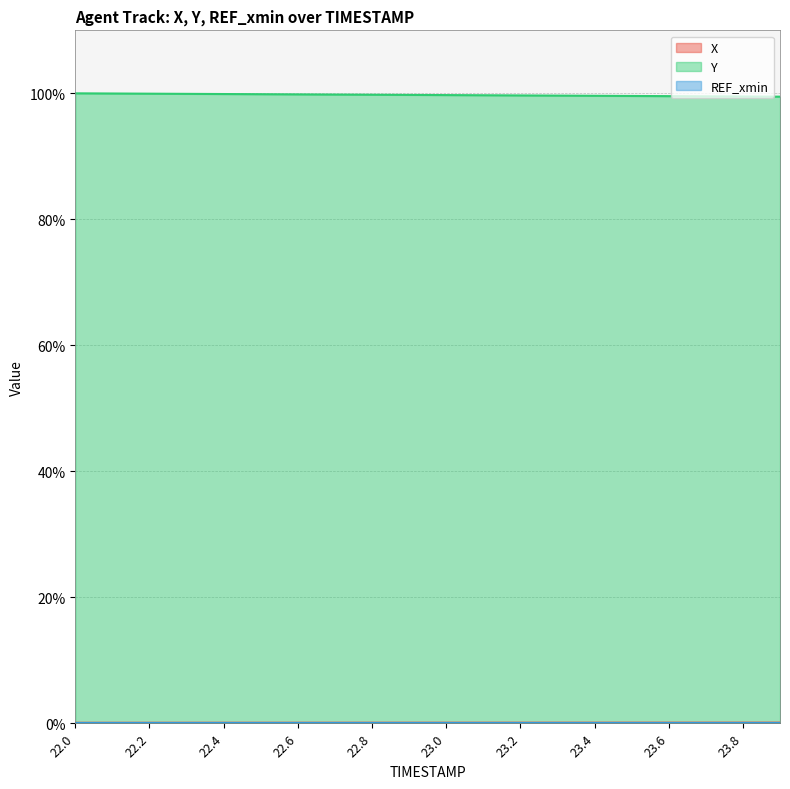

Does the chart have visible grid lines?

Yes